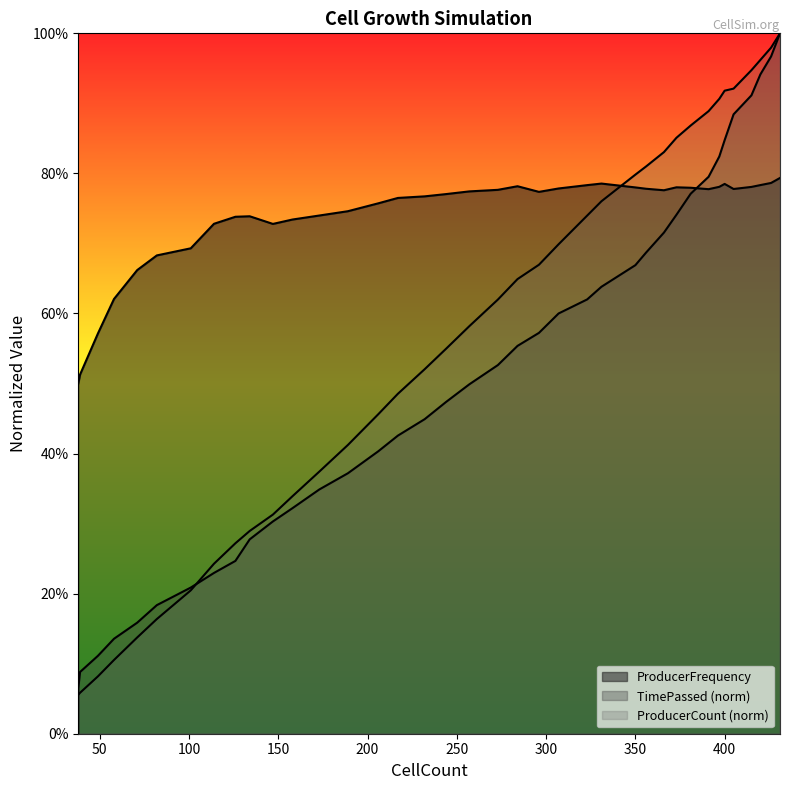

True or false: there are more than 2 points higher than both neighbors.

True